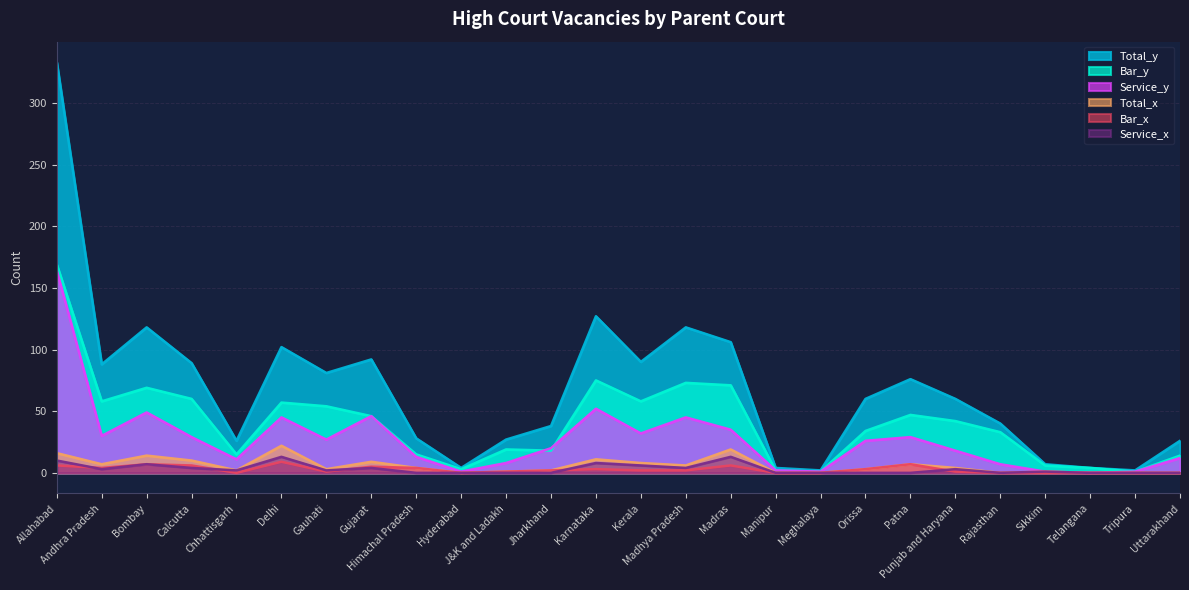

Which series has the widest spread of values?

Total_y